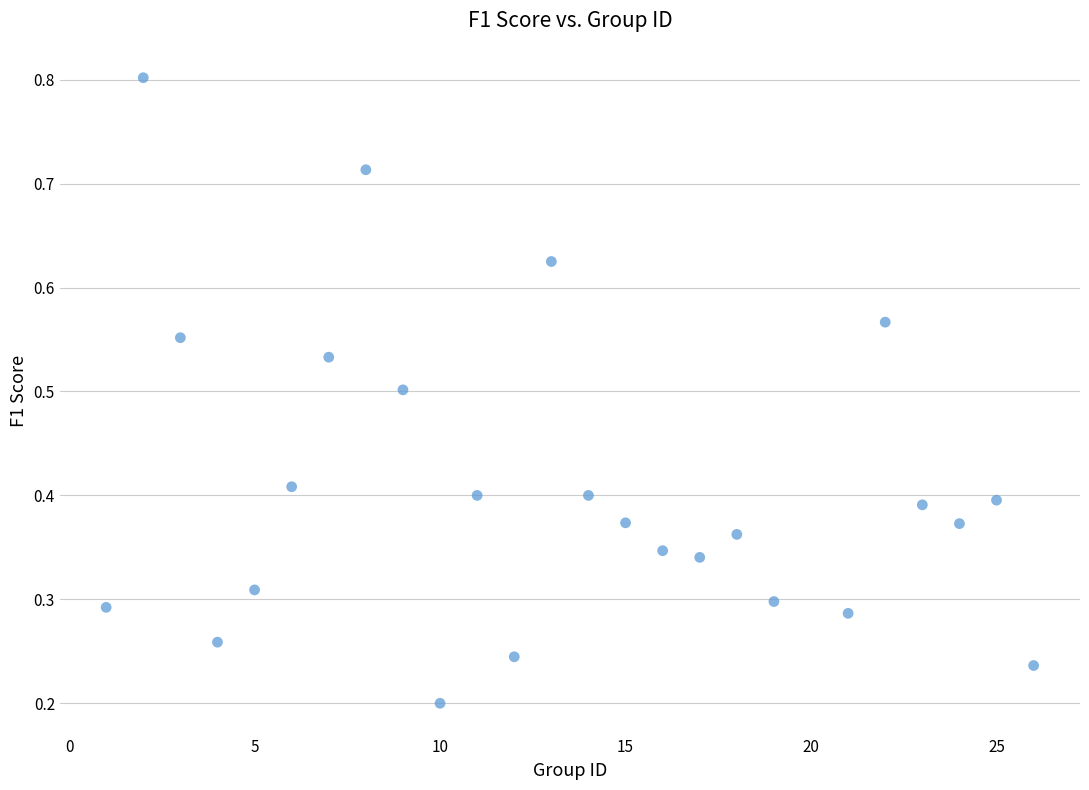

What is the range of X values (max minus min)?

25.0